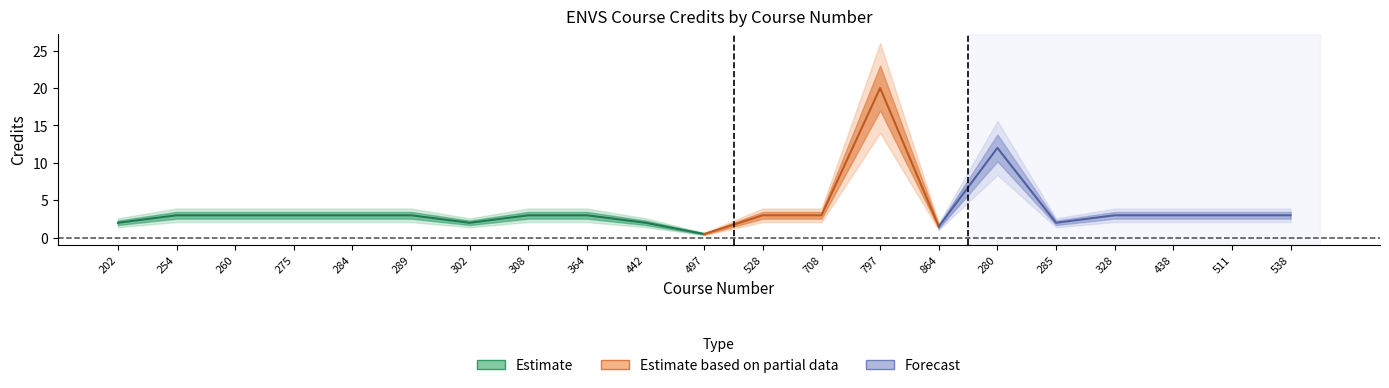

True or false: Terms Offered and Credits cross at least once.

False